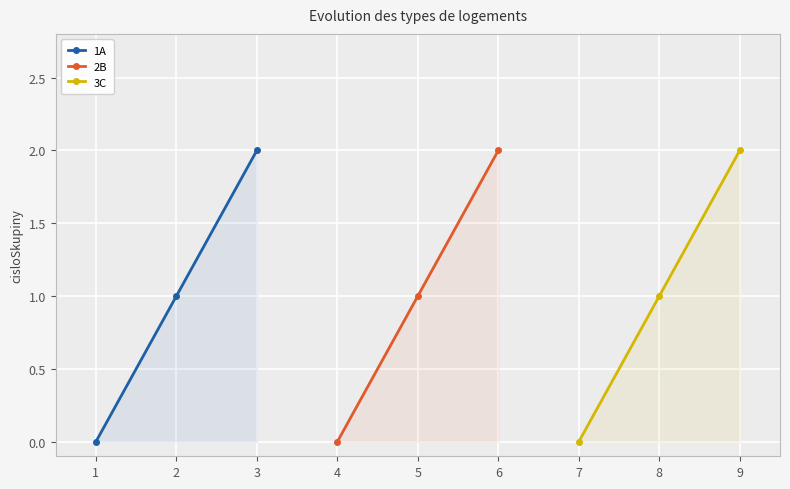

What is the average value of the 1A series?

1